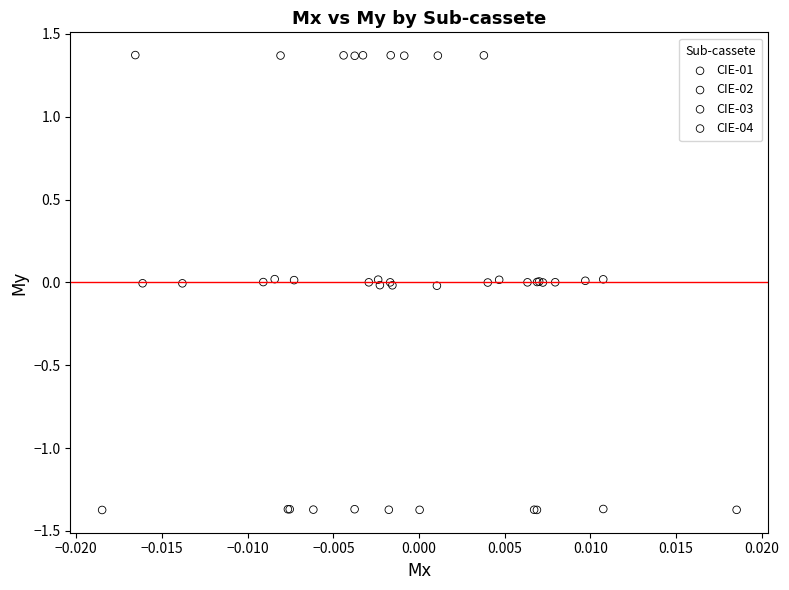

What are all the series names shown in the legend?

CIE-01, CIE-02, CIE-03, CIE-04